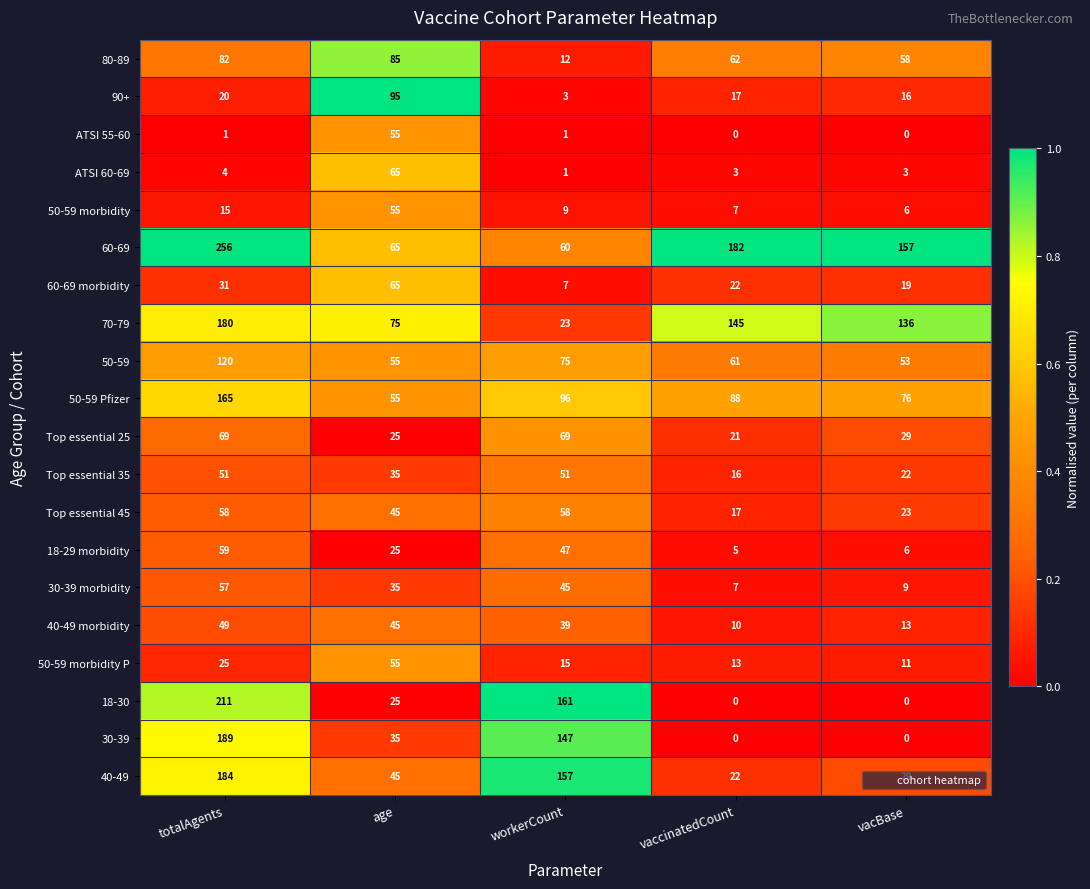

Which series has the widest spread of values?

18-30